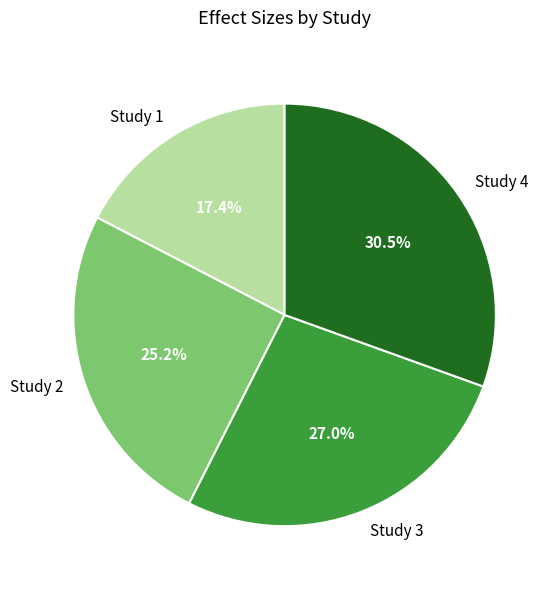

To the nearest percent, what is the difference between the largest and smallest slice percentages?

13%